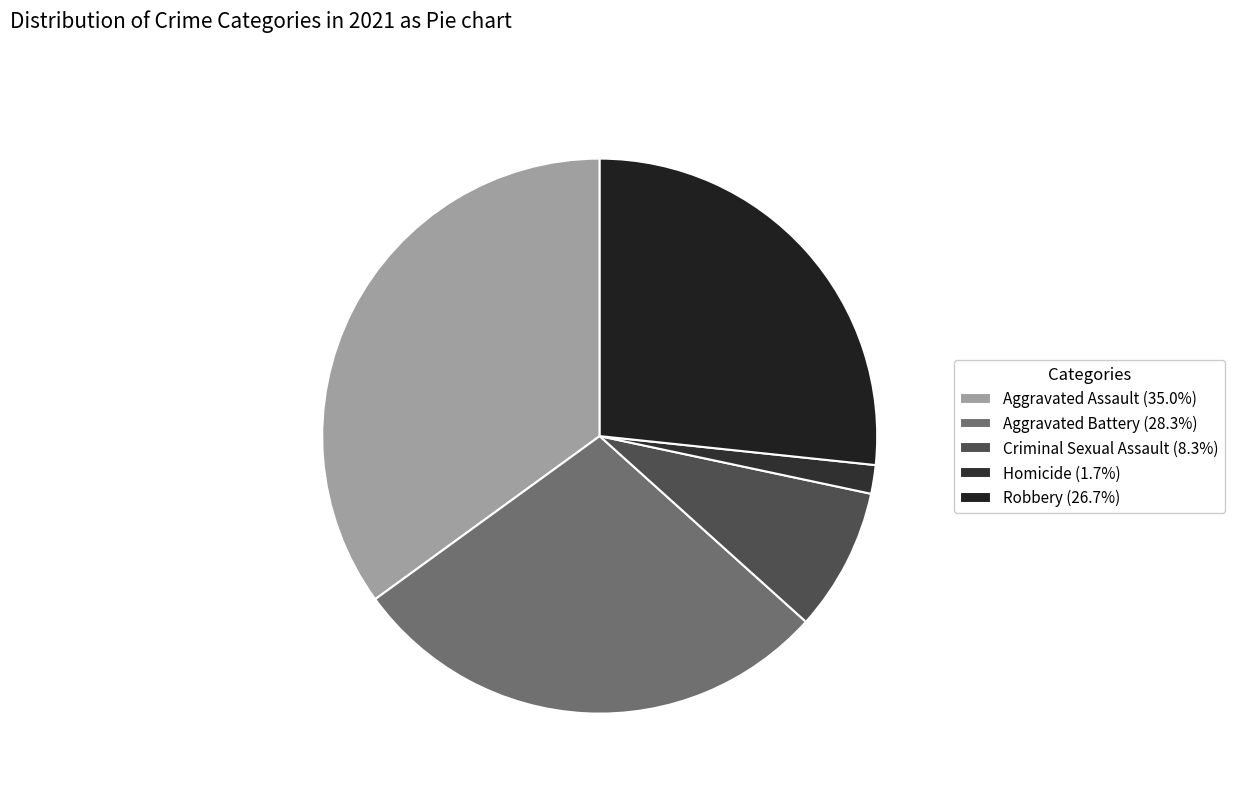

Is it true that Robbery is 27% of the pie?

True